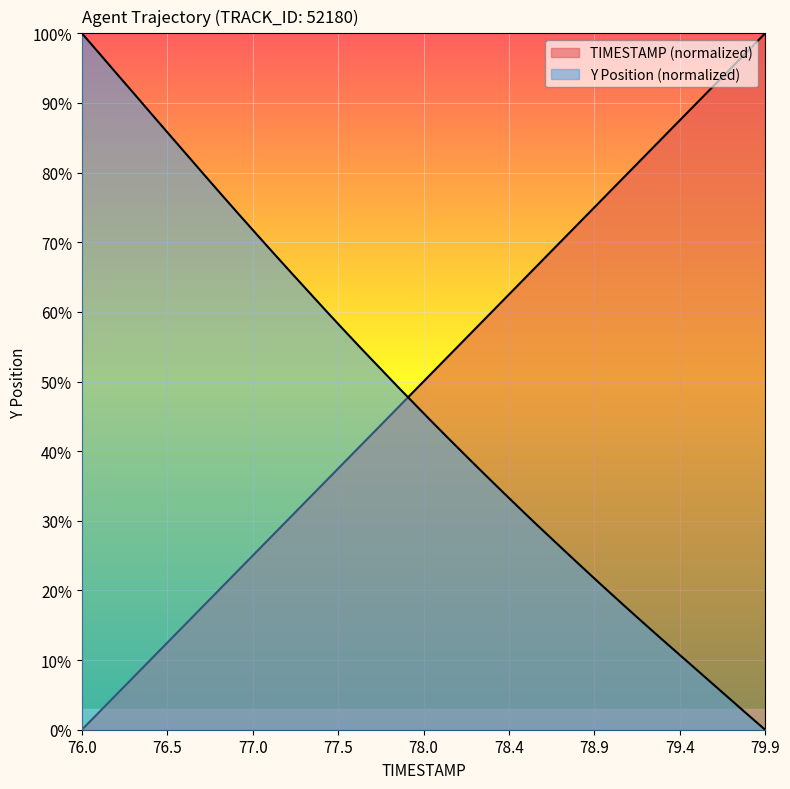

At 76.1, list the series in order from smallest to largest.

TIMESTAMP, Y